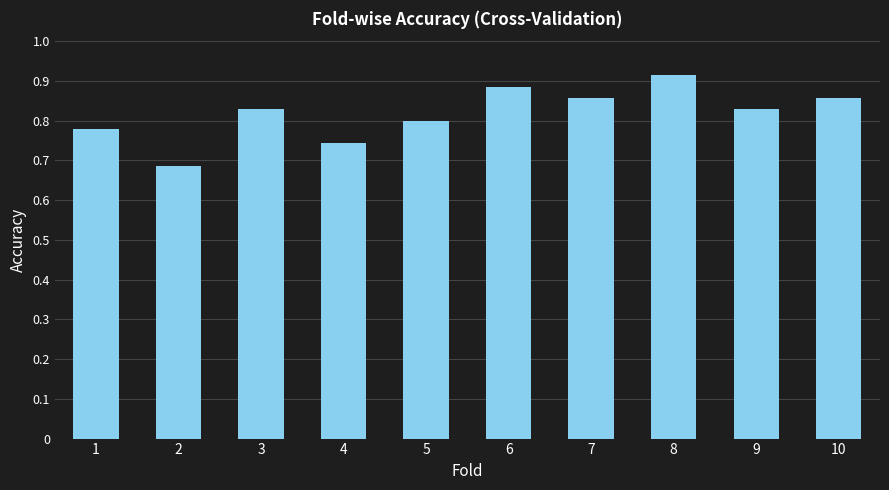

Count the values in the range 0 to 1.

10